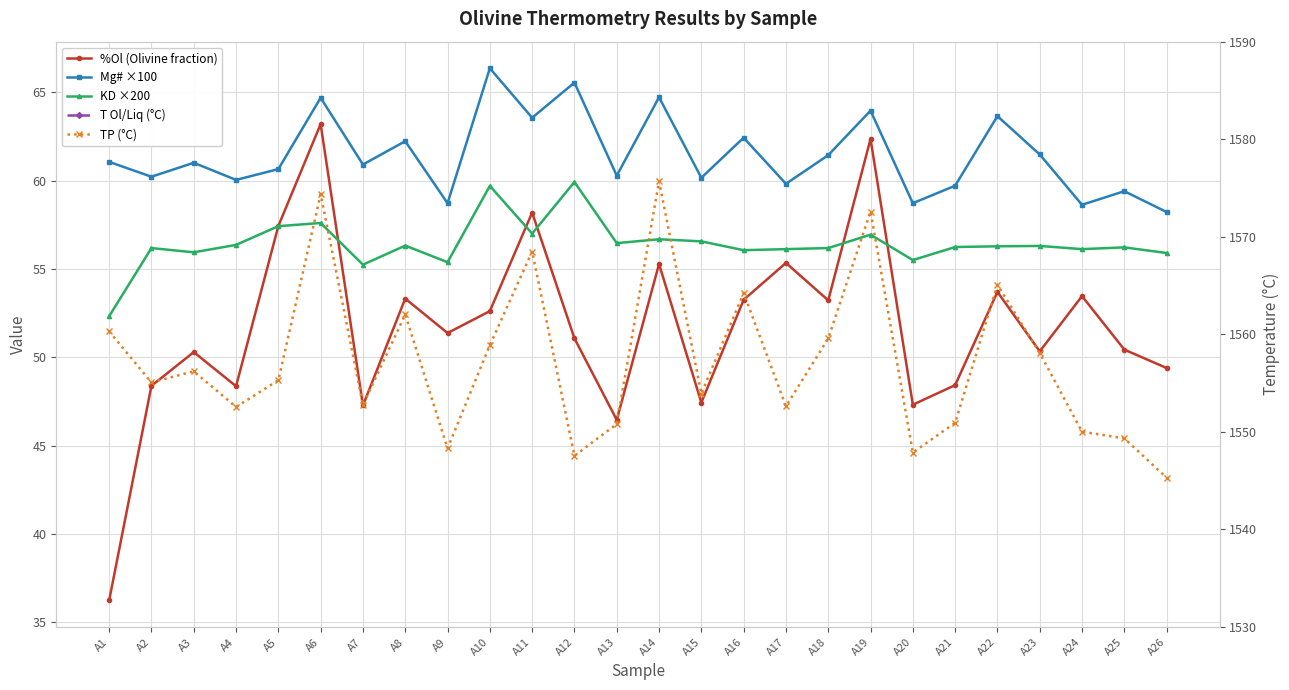

Which category has the highest value across all series?

A14